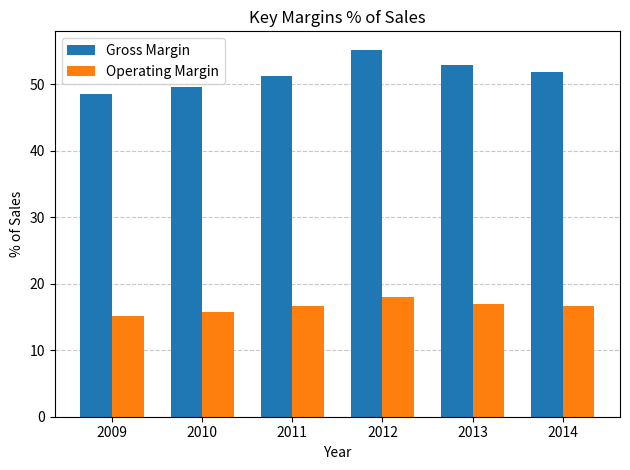

Where does the Gross Margin series first go above 51?

2011